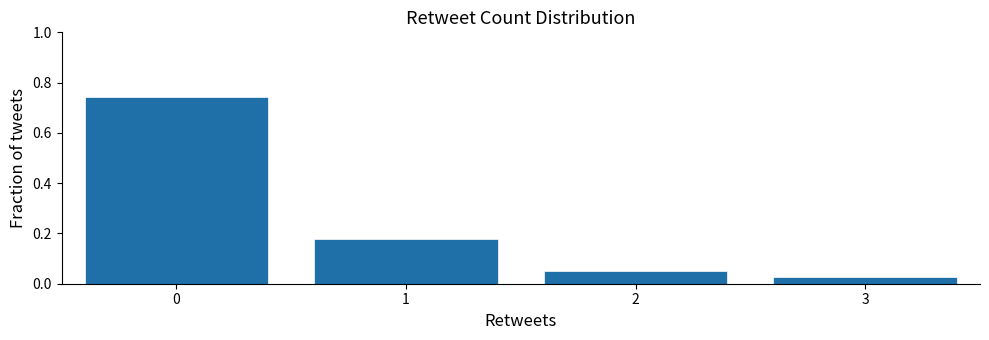

Reading left to right, list every bar in this chart as the range it spans on the x-axis followed by its height. The values are not printed on the chart, so give them approximately, as read against the axis.

-0.5 to 0.5: 0.74
0.5 to 1.5: 0.18
1.5 to 2.5: 0.06
2.5 to 3.5: 0.02